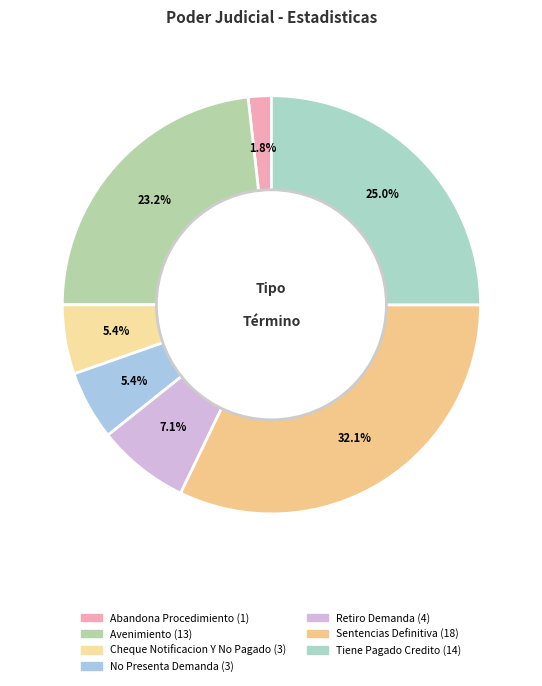

What percentage do Abandona Procedimiento and Cheque Notificacion Y No Pagado together represent?

7.1%